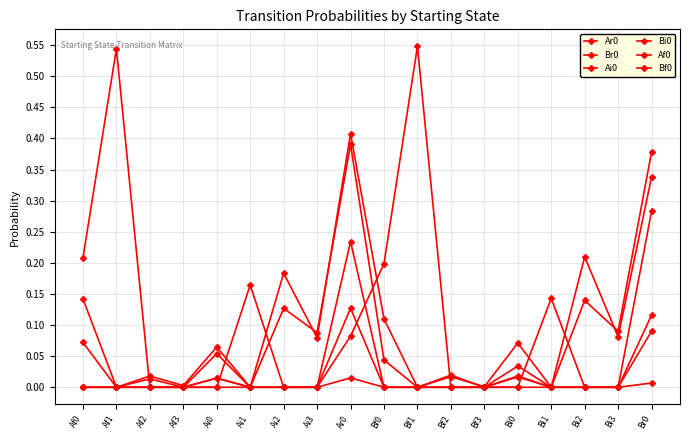

Rank the series at Af2 from highest to lowest value.

Ar0, Ai0, Br0, Bi0, Af0, Bf0